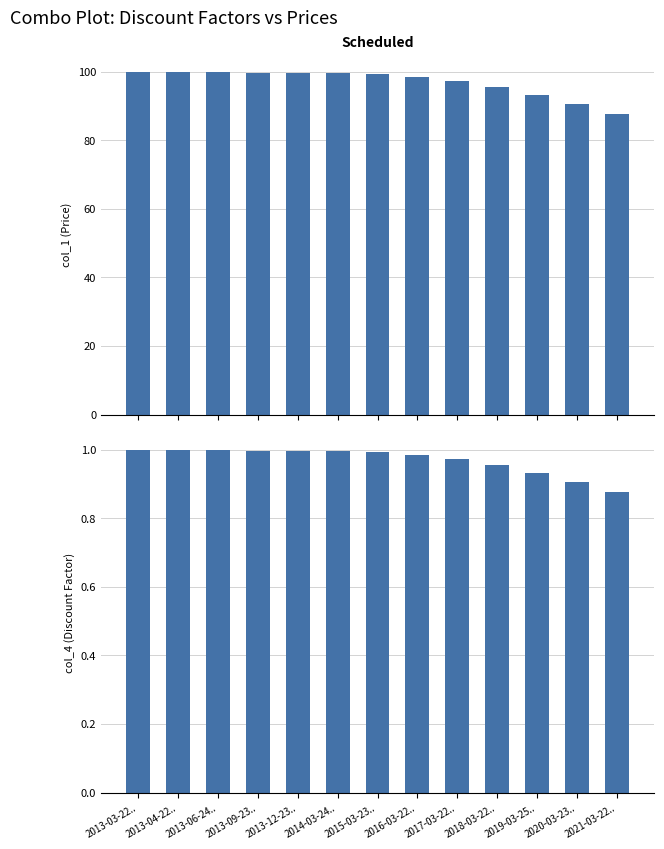

Is it true that col_1 equals 142.6 at 2013-12-23..?

False